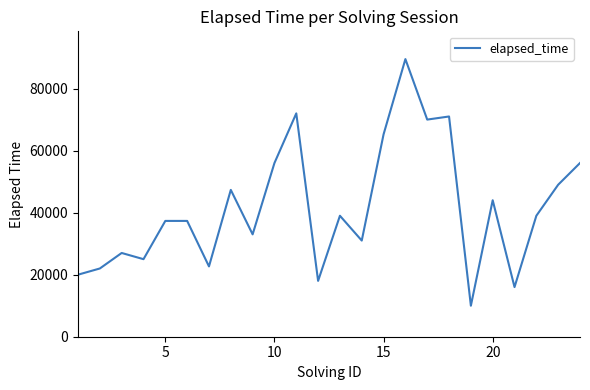

Is it true that the value at 11 is 10700?

False